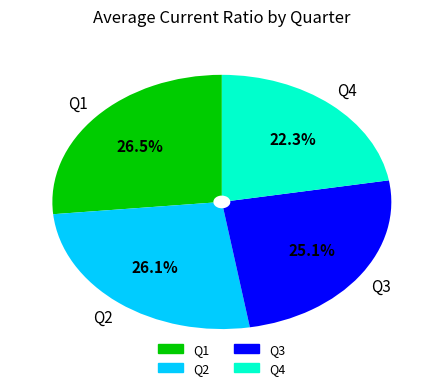

Does any single category account for the majority?

No